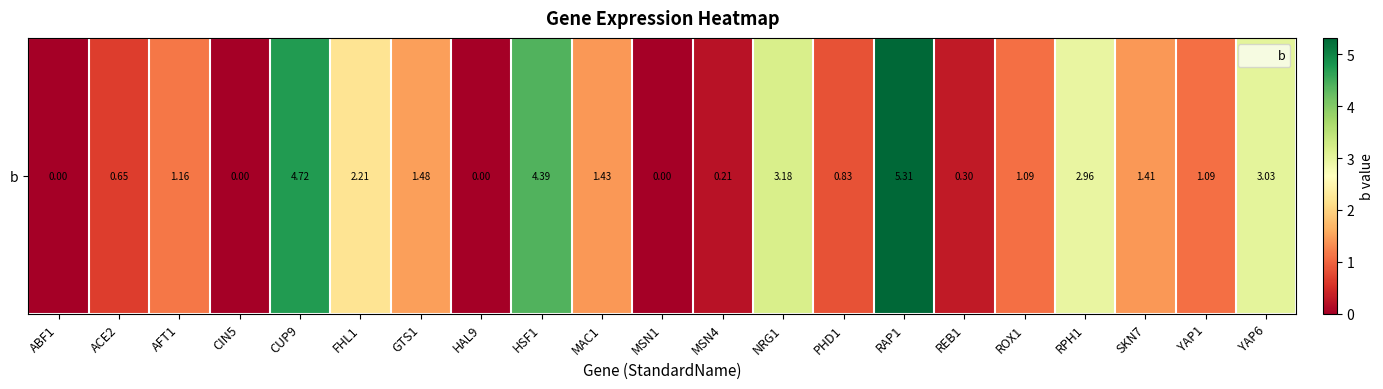

What is the difference between the values at AFT1 and ACE2?

0.5